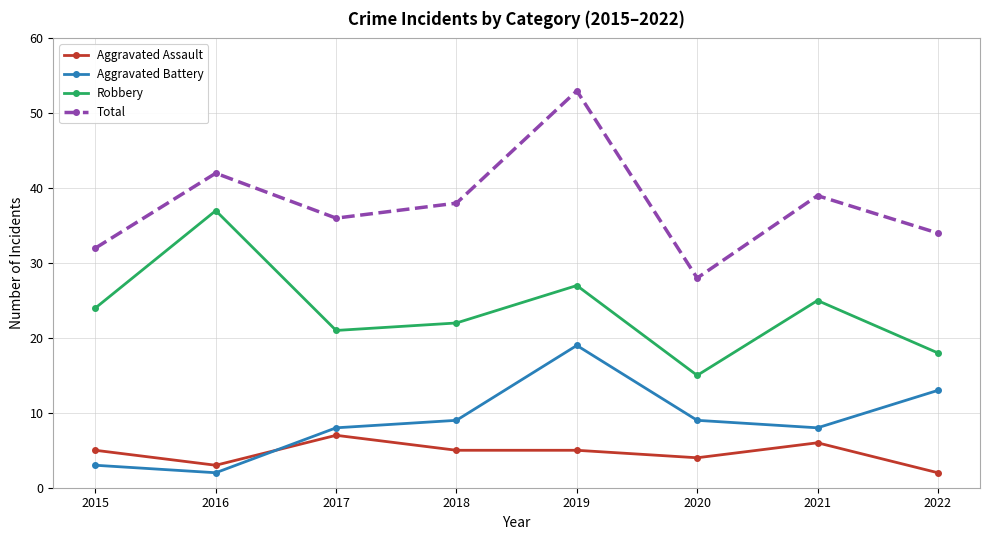

How many interior local valleys does the Total series have?

2